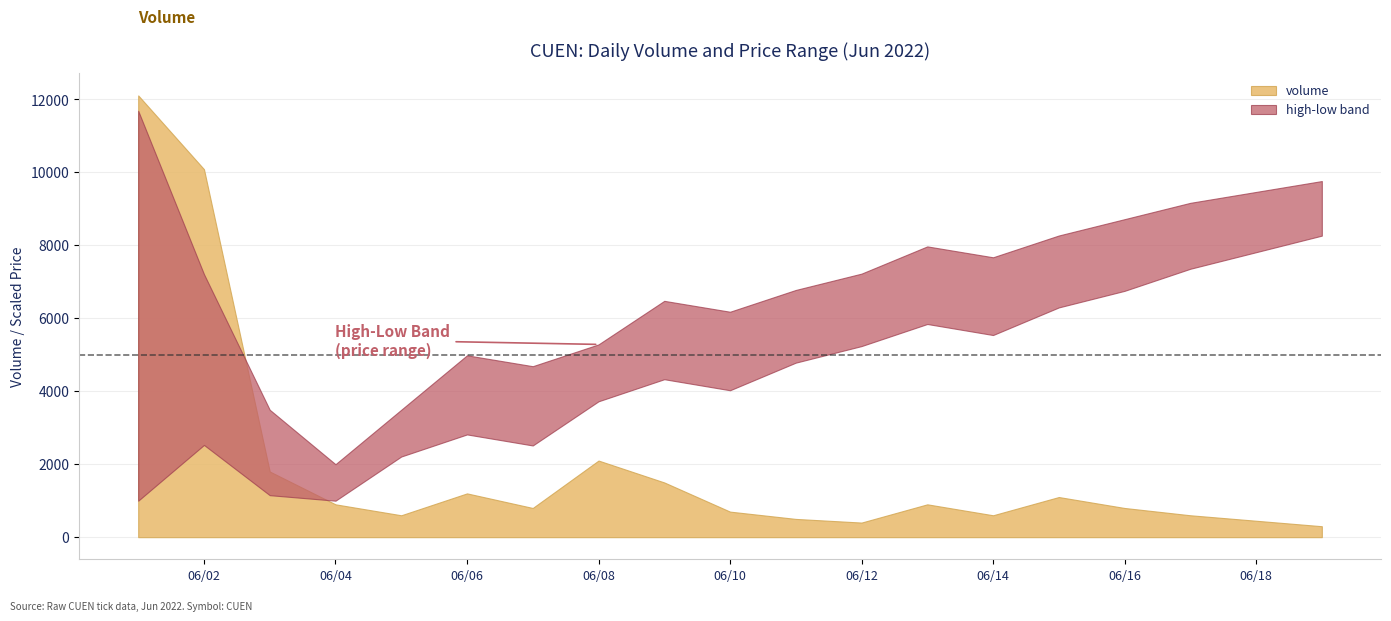

True or false: volume_by_day has more than 2 interior local peaks.

True